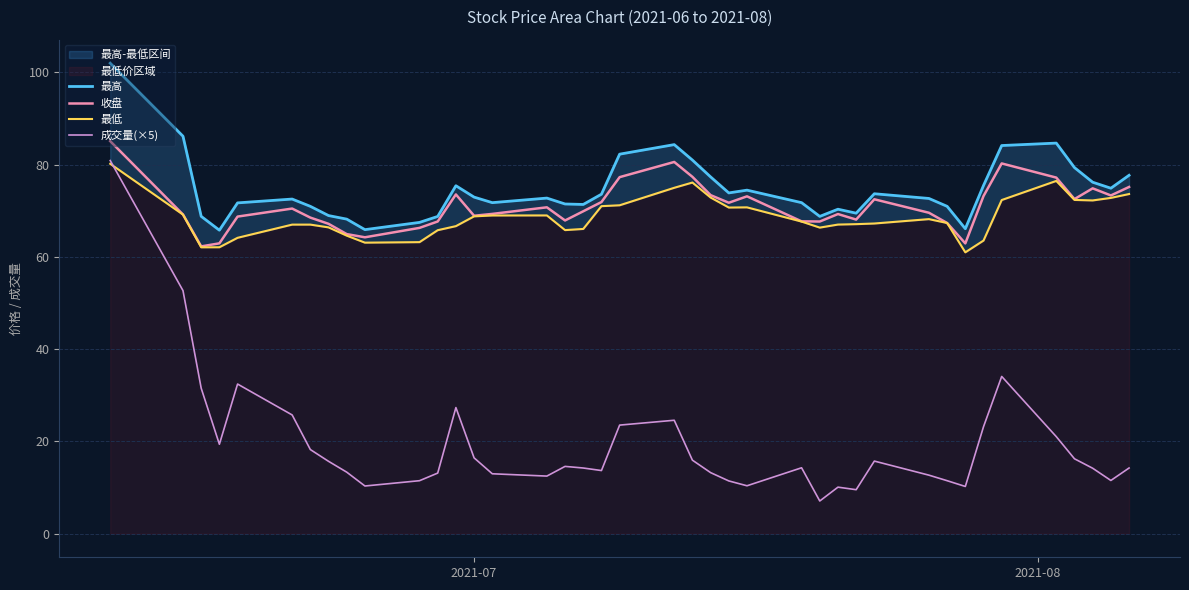

True or false: 收盘 and 最高 cross at least once.

False